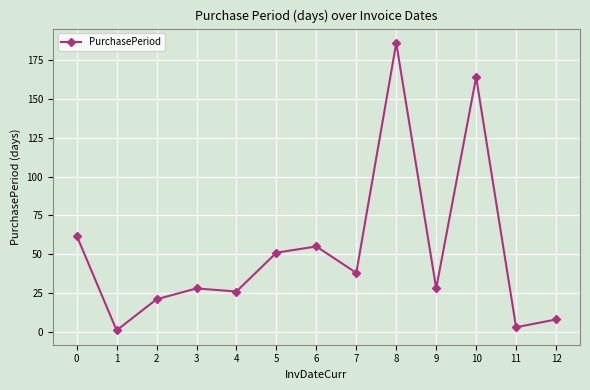

What is the sum of all values?

671